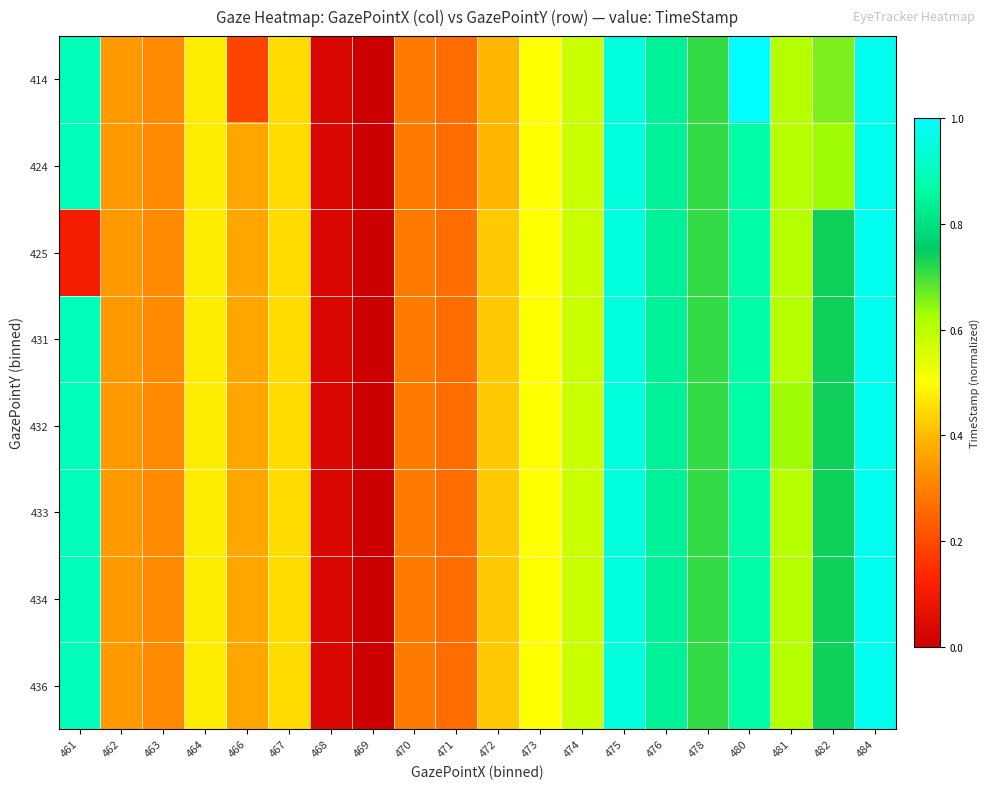

Which has a higher value, 461 or 467?

461